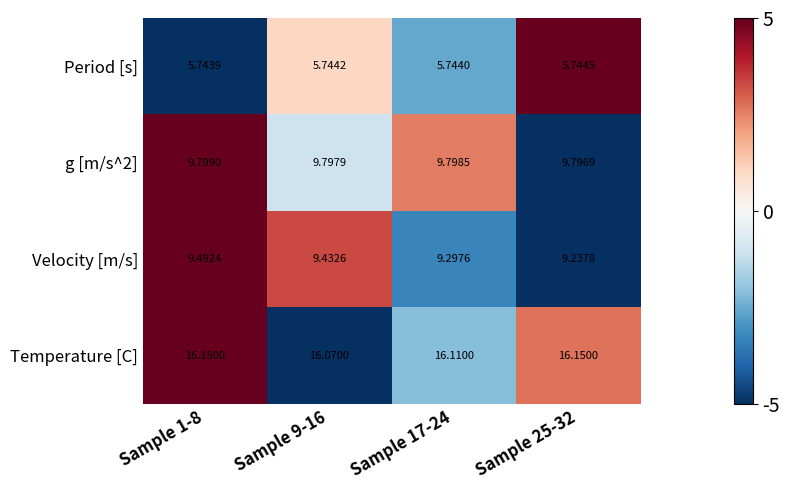

Which category has the highest value across all series?

Sample 1-8